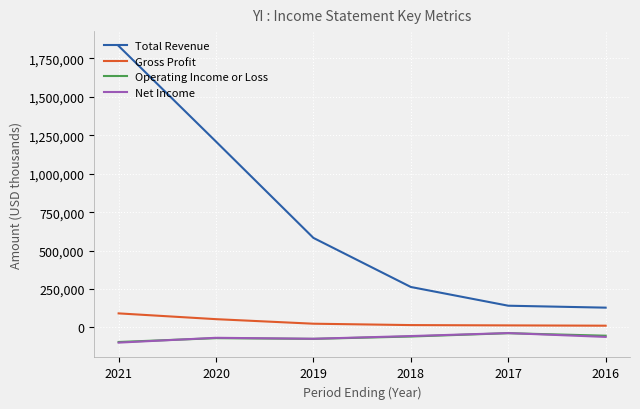

Which series has the largest range (max minus min)?

Total Revenue